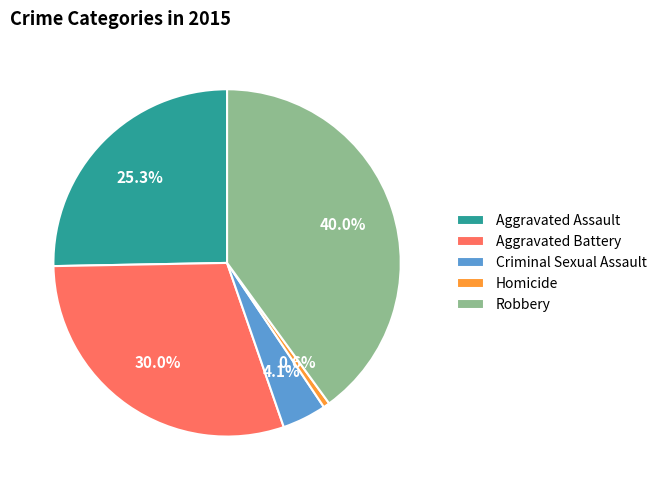

How many slices are in this pie chart?

5